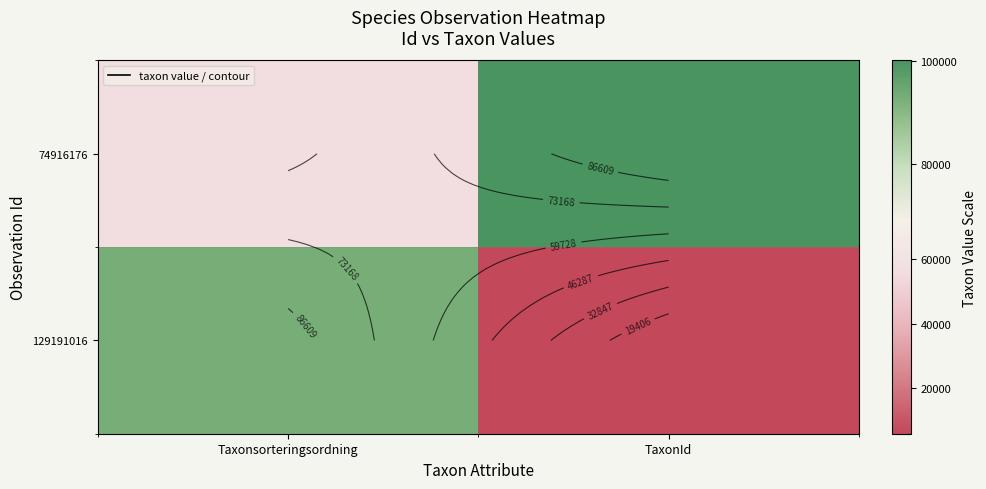

How many series are shown in this chart?

2